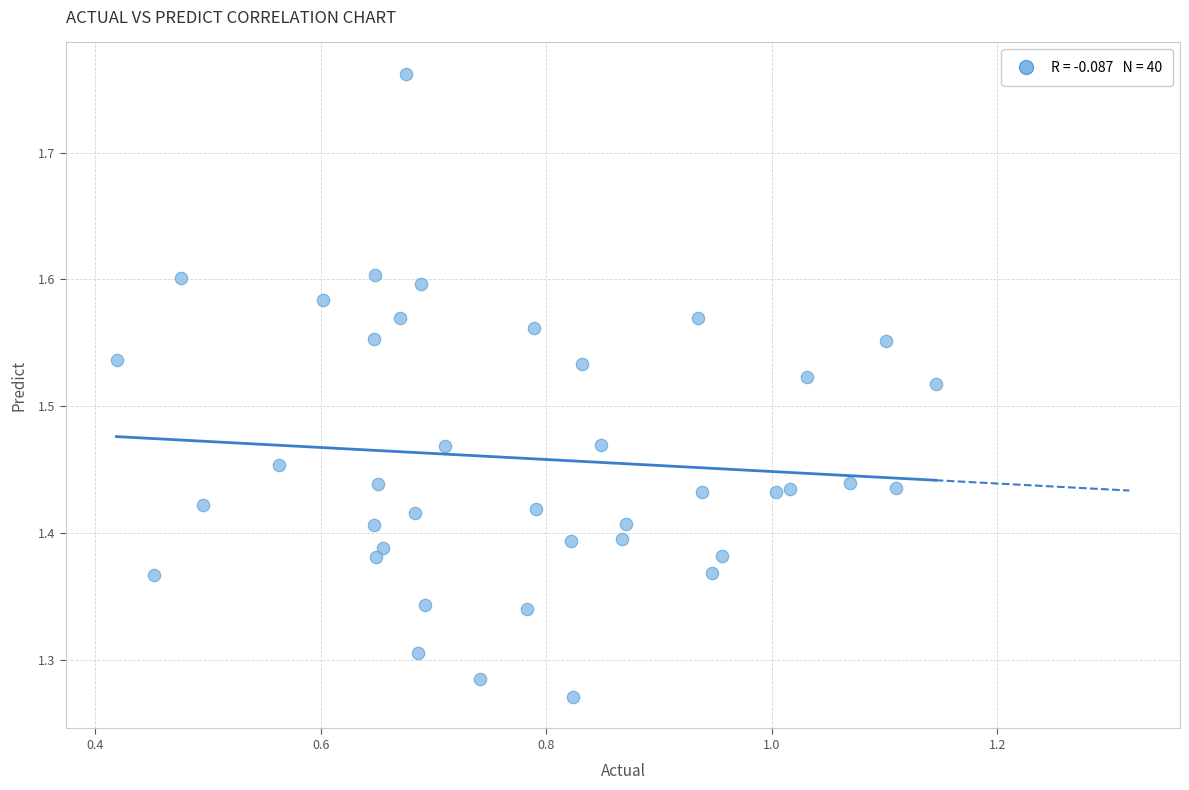

What is the range of Y values (max minus min)?

0.5